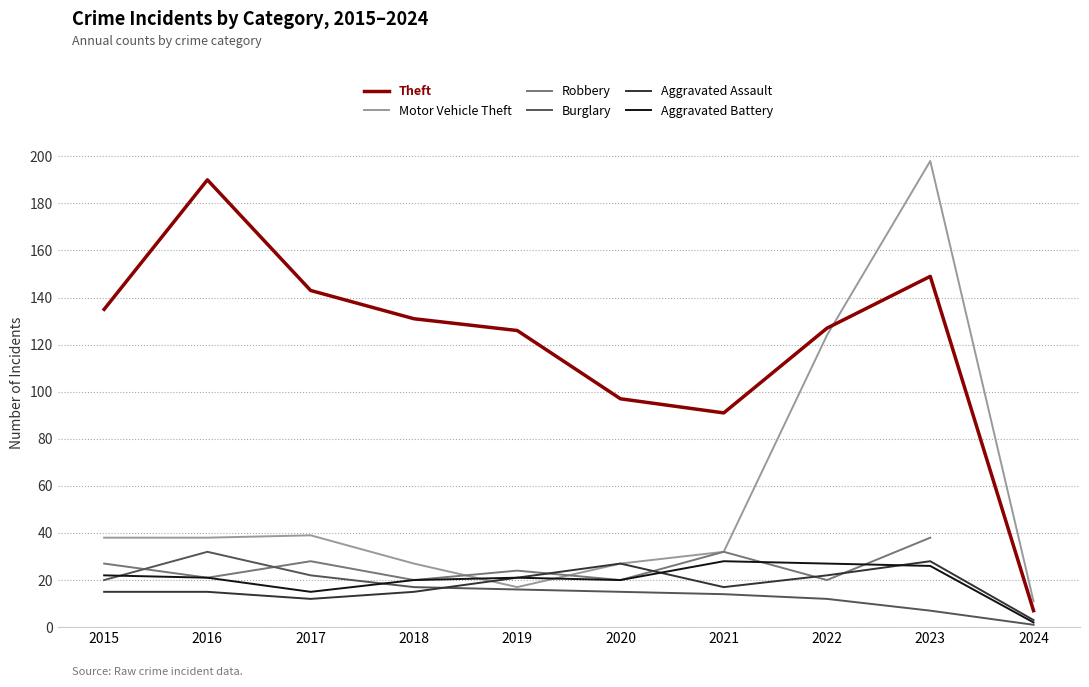

Is this an area chart (filled region under the line)?

No